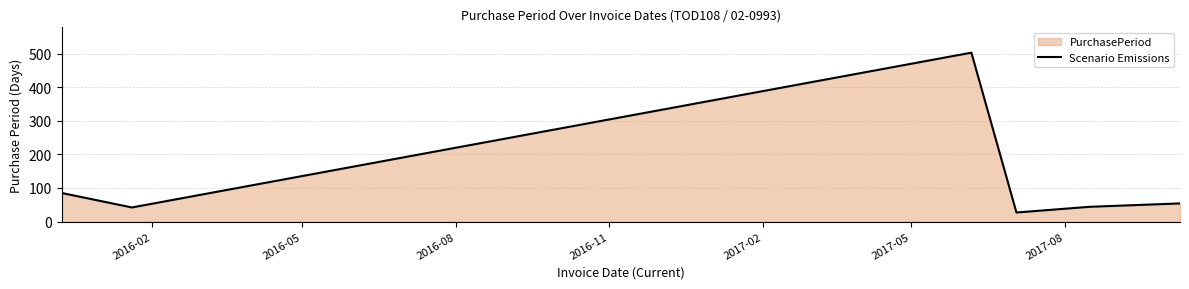

What is the difference between the maximum and minimum values?

476